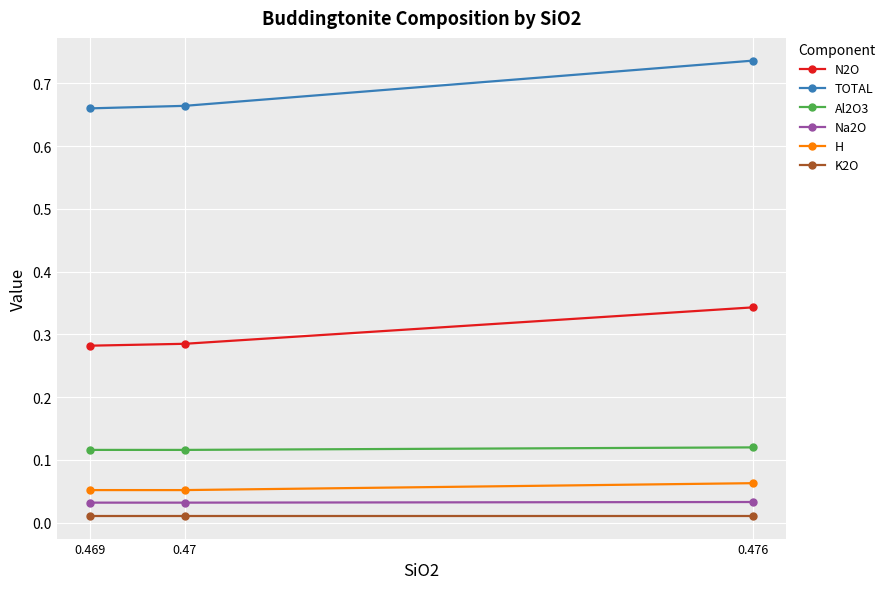

What are all the series names shown in the legend?

N2O, TOTAL, Al2O3, Na2O, H, K2O